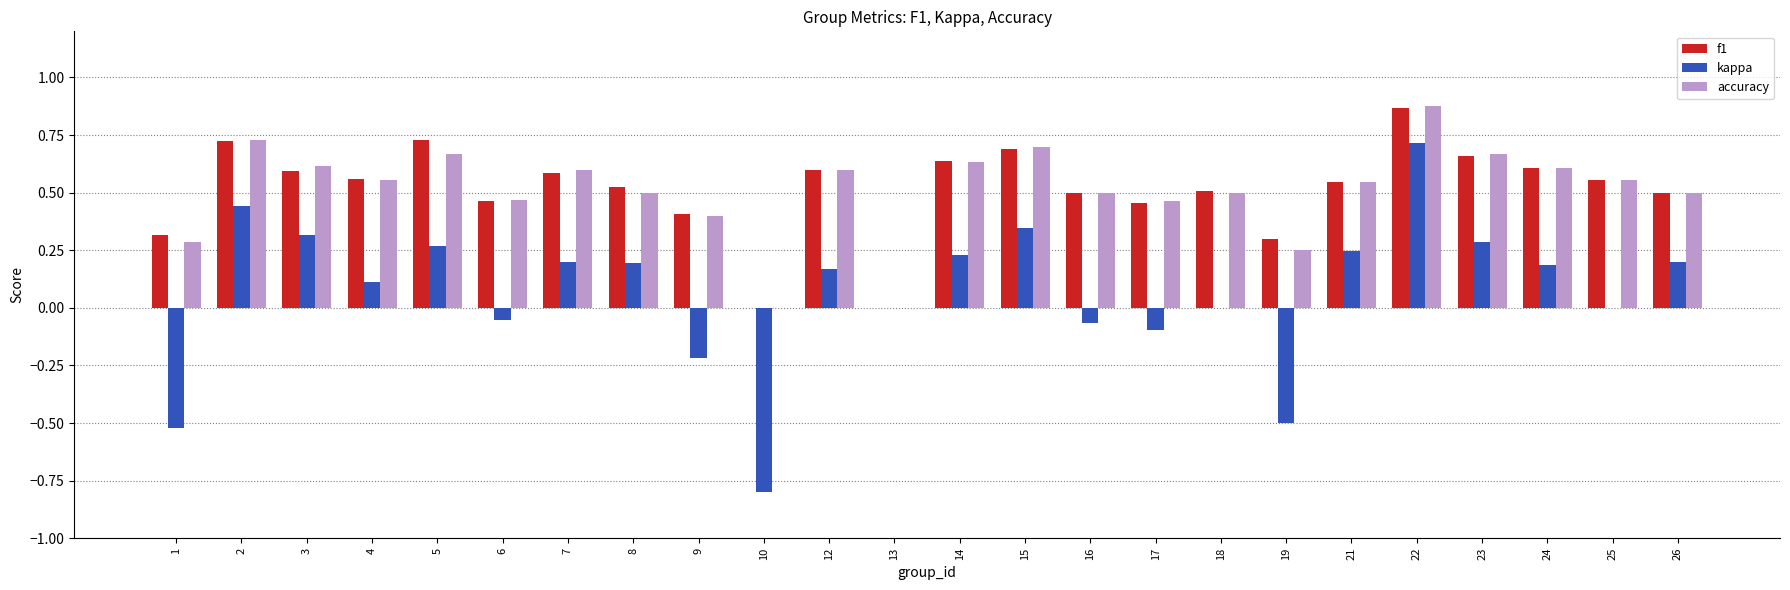

How many distinct data groups are displayed?

3